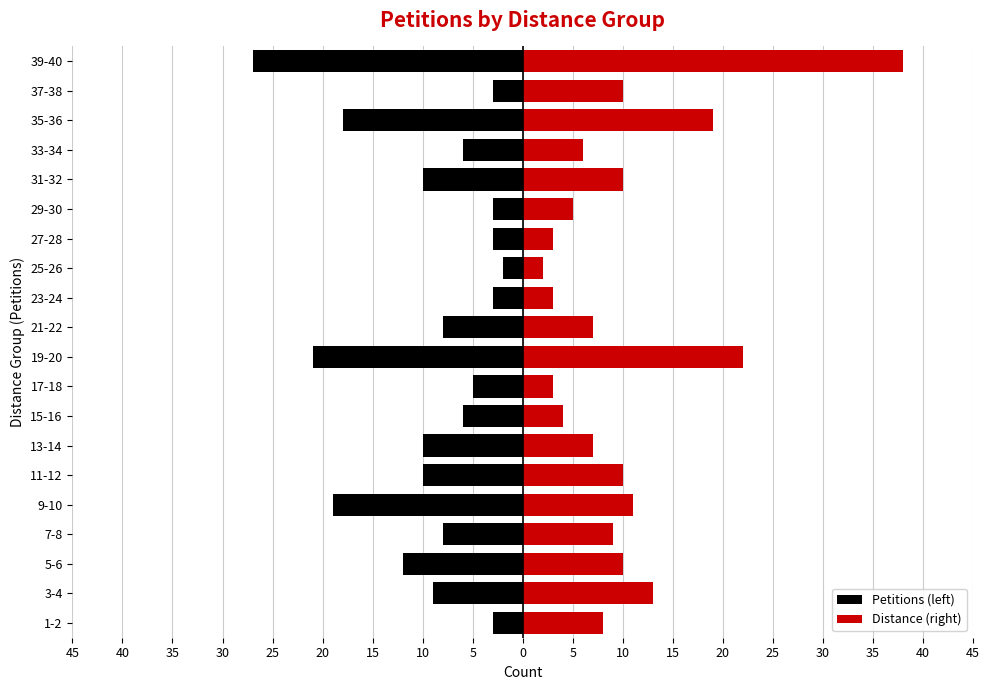

What is the difference between the maximum and minimum values in the Distance (right) series?

36